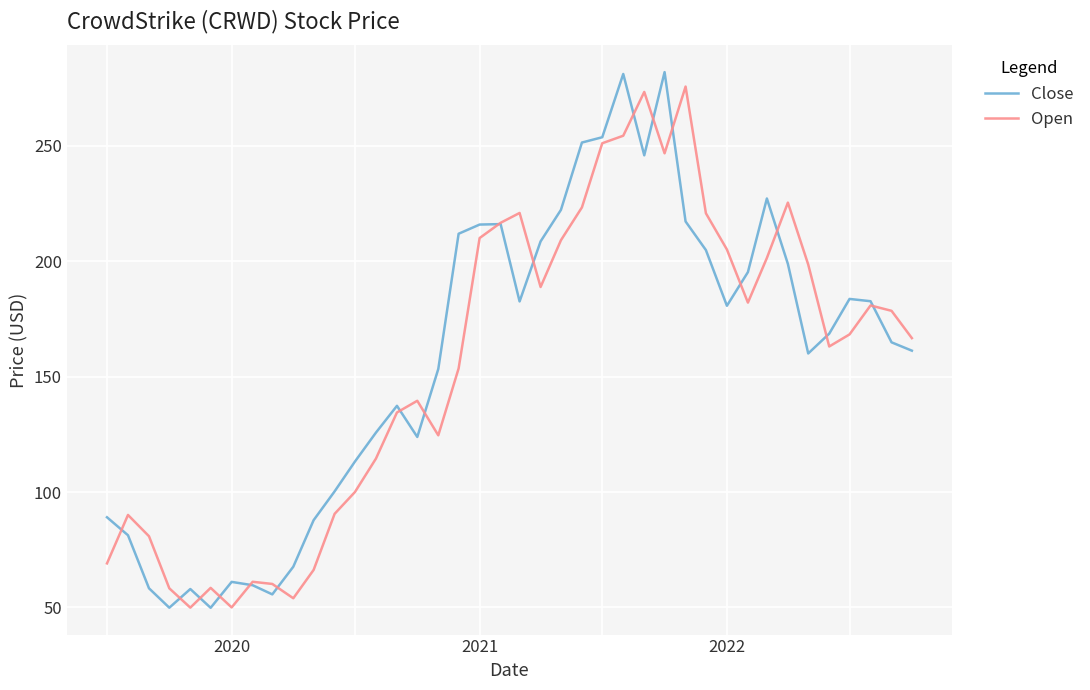

Which series has the widest spread of values?

Close